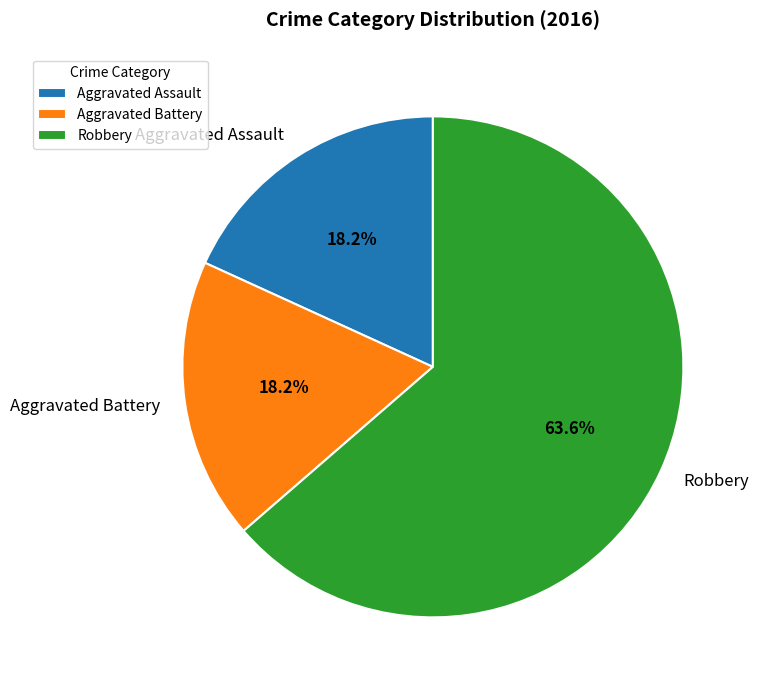

Is the sum of Aggravated Assault and Aggravated Battery greater than half?

No